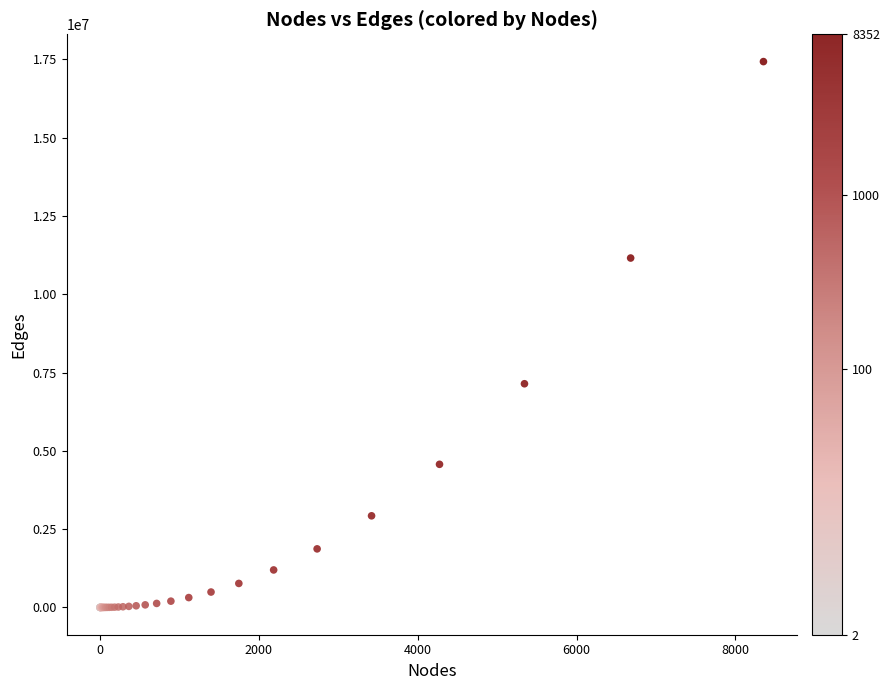

What Y value in the scatter plot is closest to 8716451?

7143937